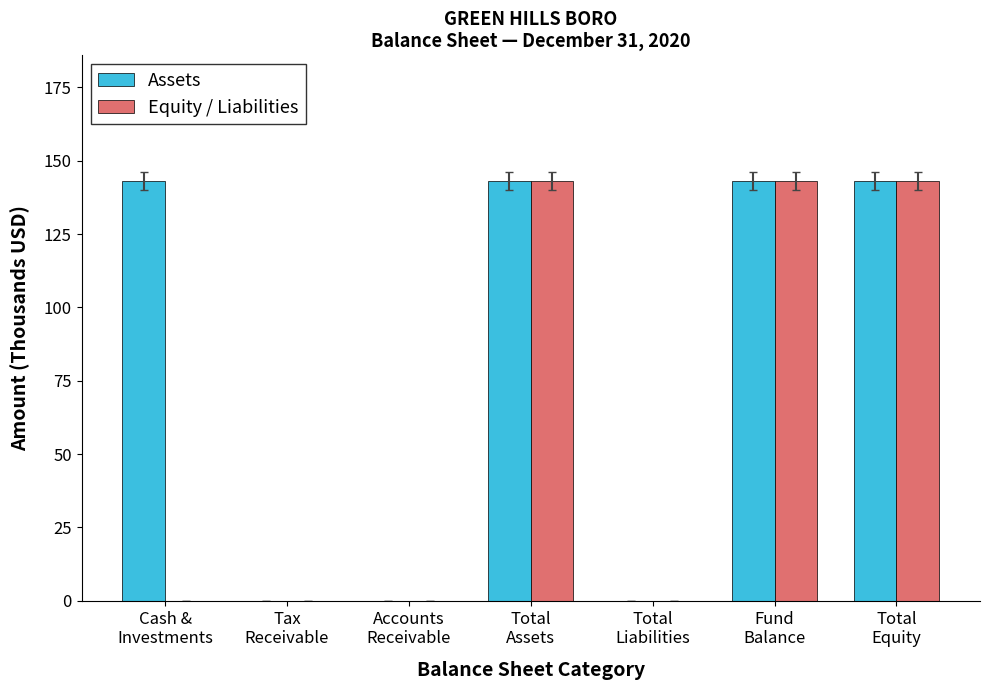

Which series has the largest total across all categories?

Assets